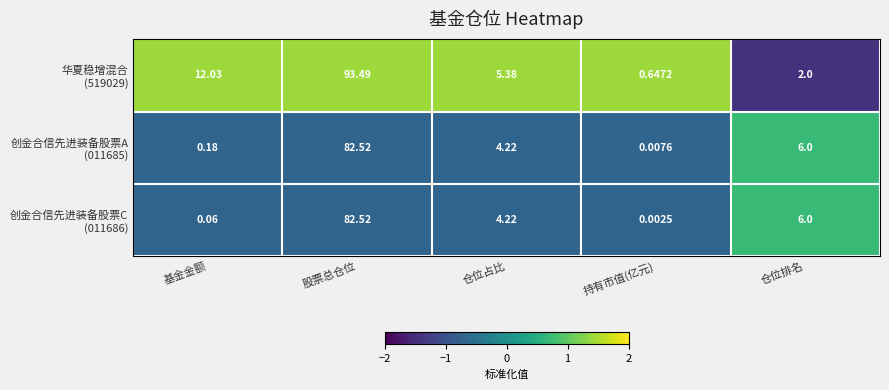

At which category does the chart reach its minimum across all series?

持有市值(亿元)